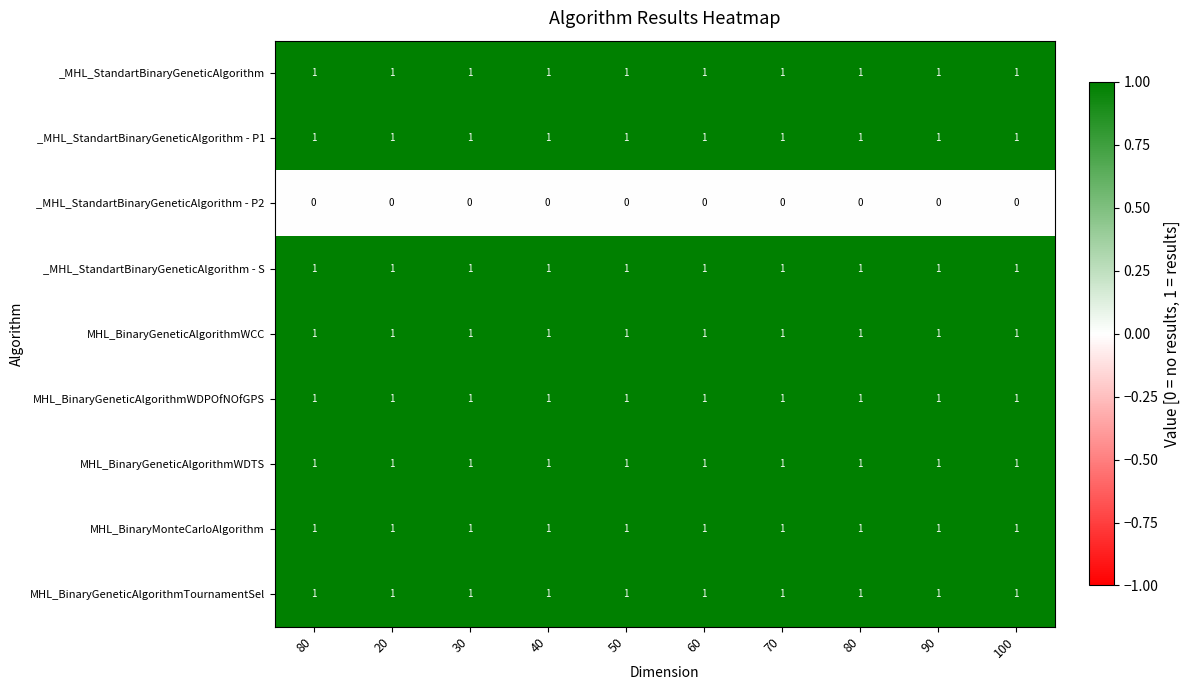

What is the total value across all series at 50?

8